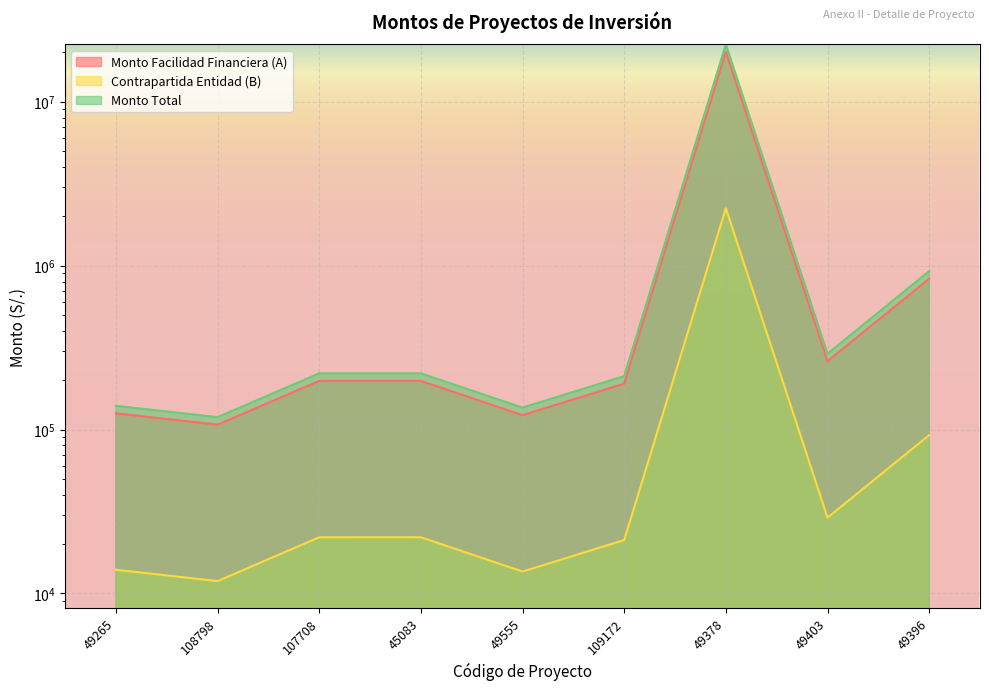

Reading left to right, what are all the values shown in this chart?

Monto Facilidad Financiera (A): 125563.5	107053.2	198000.0	198036.0	122400.0	190502.1	20146425.8	261000.0	832500.0
Contrapartida Entidad (B): 13951.5	11894.8	22000.0	22004.0	13600.0	21166.9	2238491.8	29000.0	92500.0
Monto Total: 139515.0	118948.0	220000.0	220040.0	136000.0	211669.0	22384917.5	290000.0	925000.0